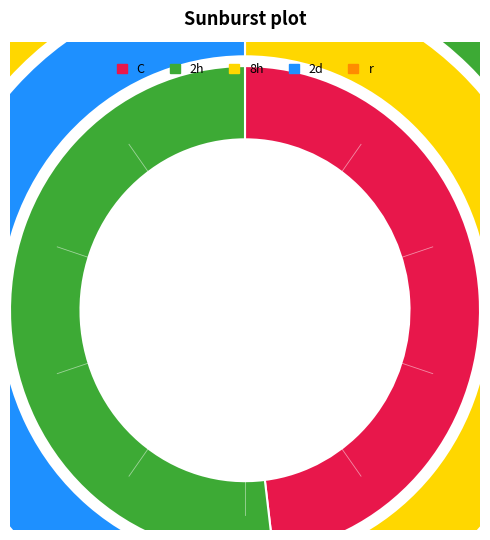

To the nearest percent, what is the difference between the largest and smallest slice percentages?

4%